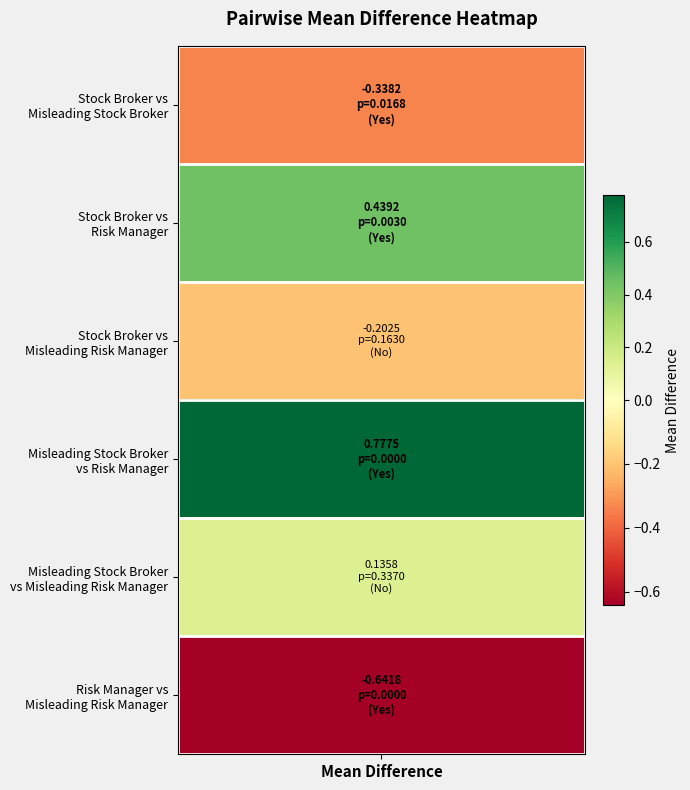

How many data points are less than 0?

3